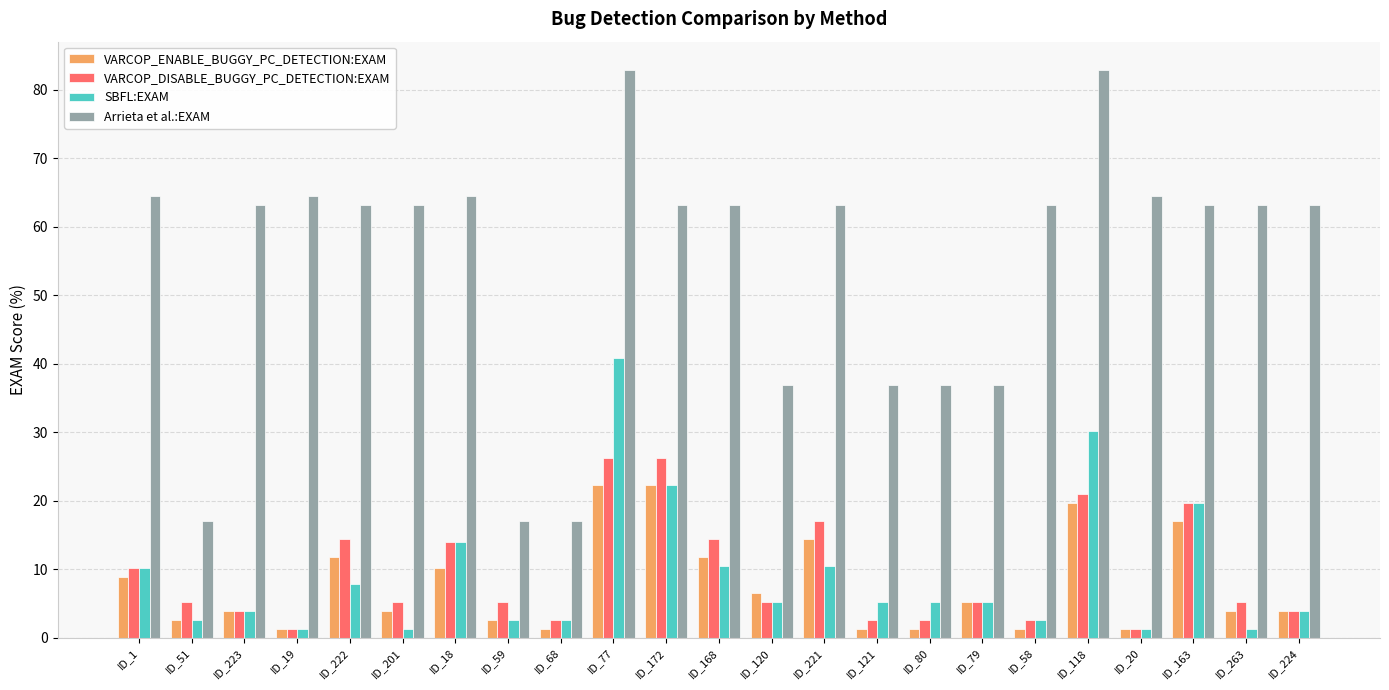

Between ID_121 and ID_224, which series saw the biggest shift?

Arrieta et al.:EXAM